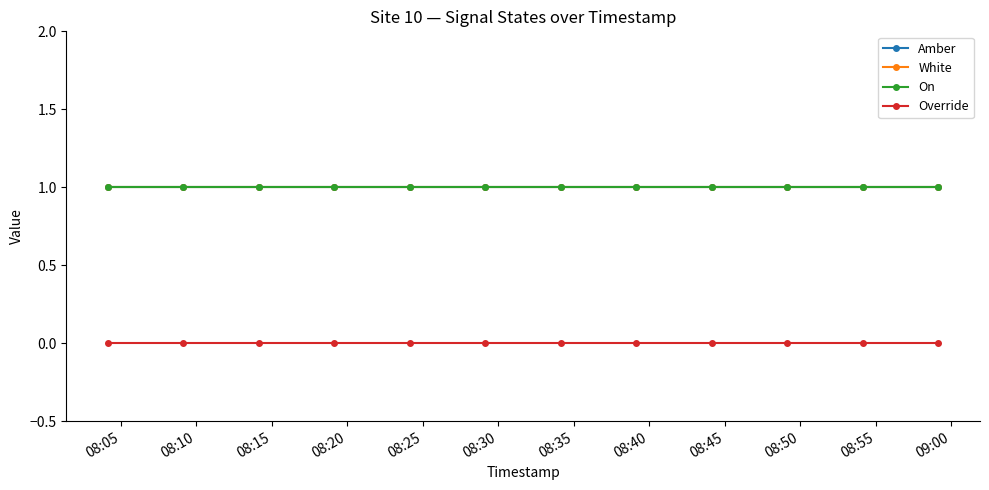

Does the chart have visible grid lines?

No